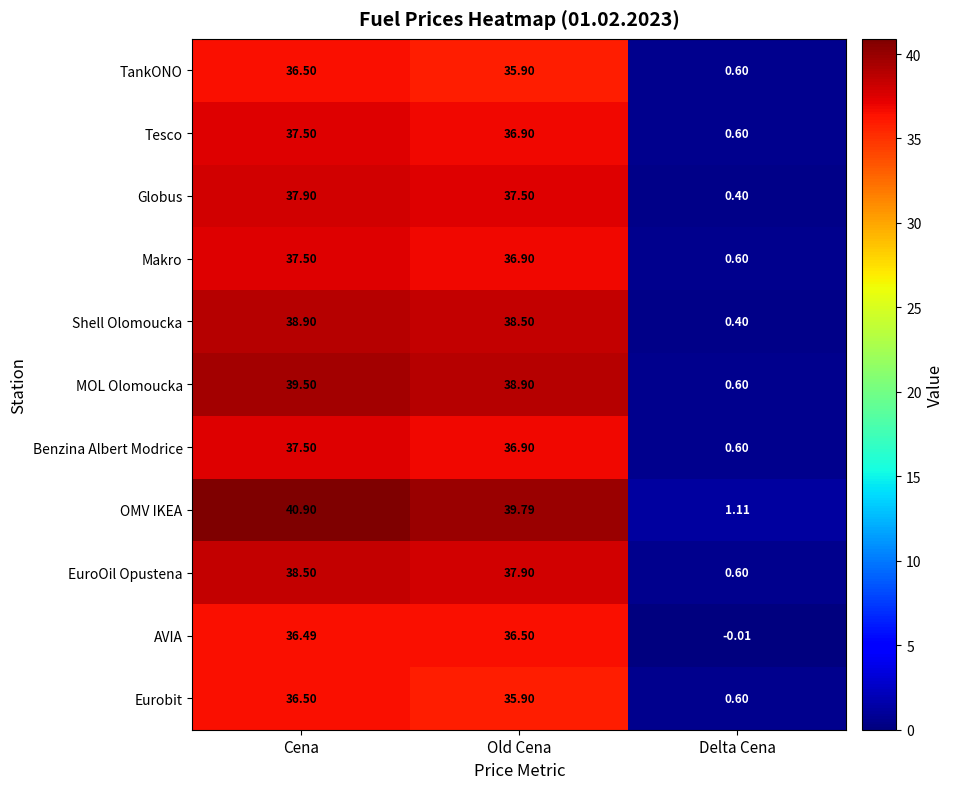

At which label does Globus reach its minimum?

Delta Cena